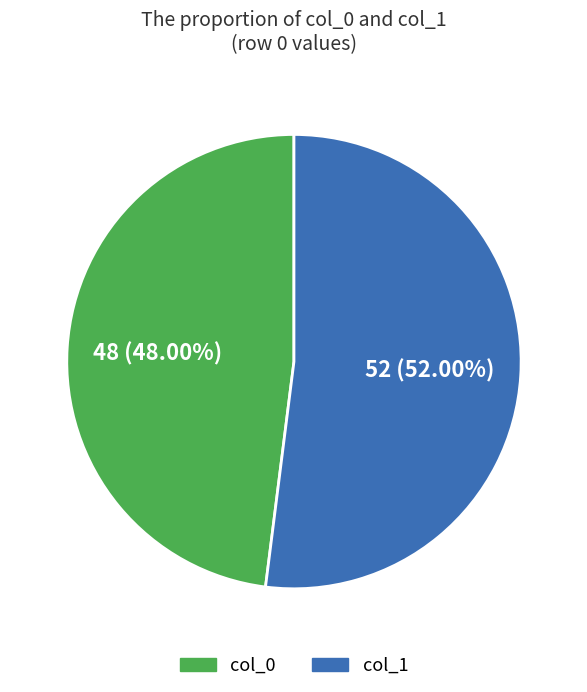

Do col_1 and col_0 together represent more than half of the pie?

Yes